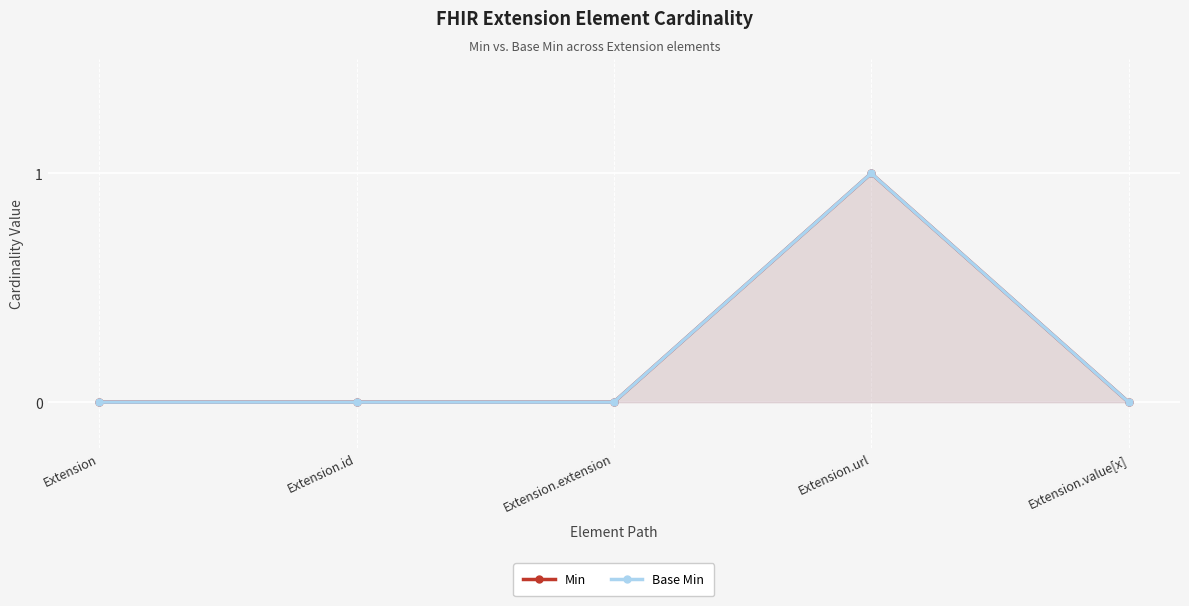

What position from the left is Extension.url?

4